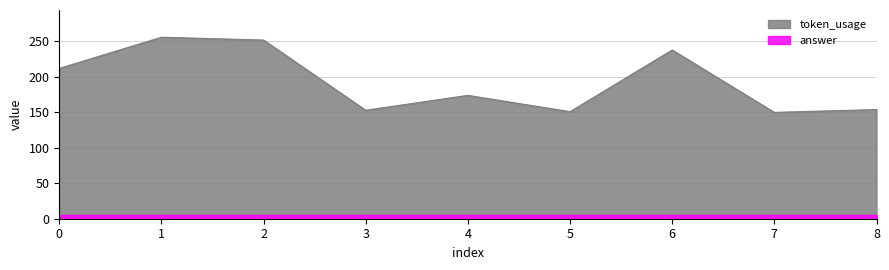

Read the value at 0.

212